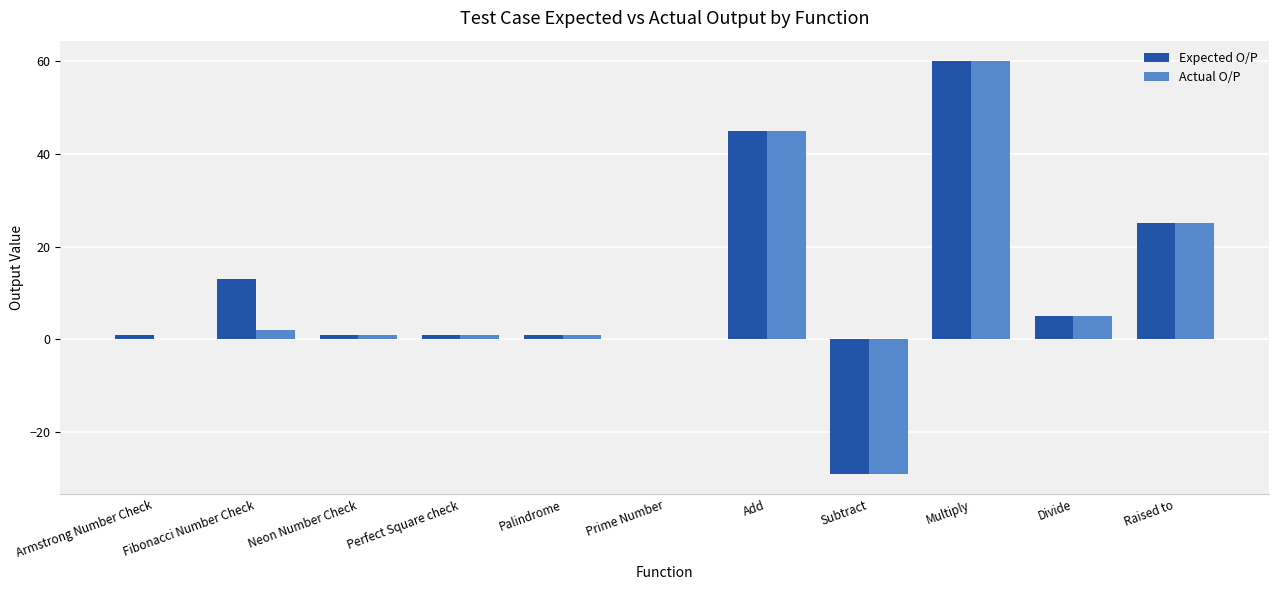

The value of Actual O/P at Add is 25. True or false?

False